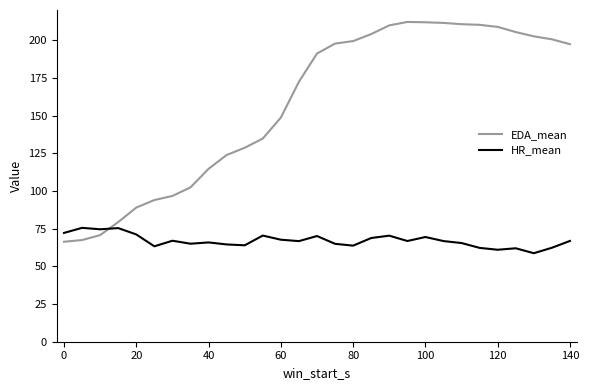

What are all the series names shown in the legend?

EDA_mean, HR_mean